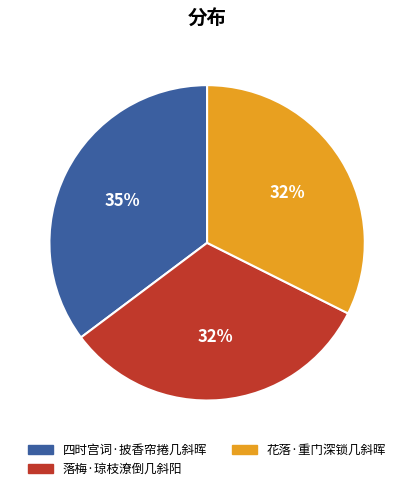

What percentage is the 四时宫词·披香帘捲几斜晖 slice, to the nearest percent?

35%